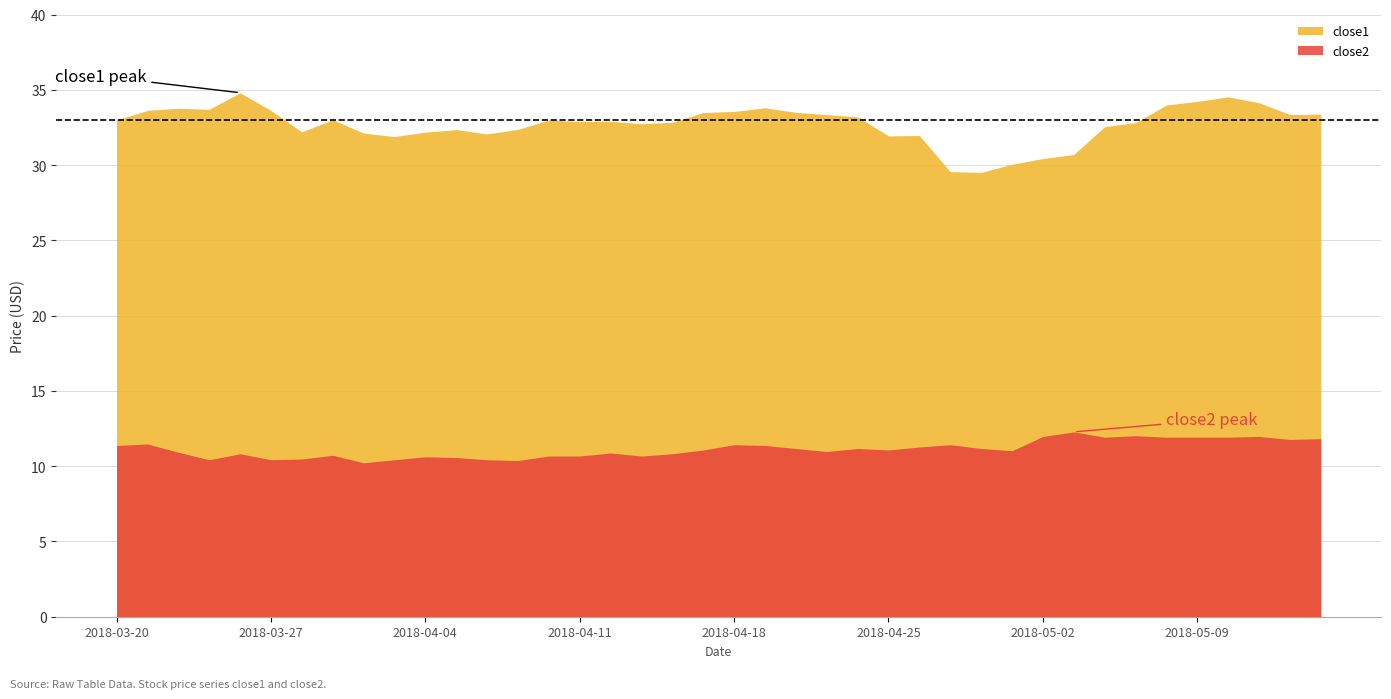

Reading left to right, list all the values displayed in this chart.

close1: 33.0	33.6	33.8	33.7	34.8	33.6	32.2	33.0	32.1	31.9	32.2	32.4	32.1	32.4	33.0	32.9	32.9	32.7	32.8	33.5	33.6	33.8	33.5	33.4	33.2	31.9	32.0	29.6	29.5	30.1	30.4	30.7	32.6	32.8	34.0	34.2	34.5	34.1	33.4	33.4
close2: 11.4	11.5	10.9	10.4	10.8	10.4	10.5	10.7	10.2	10.4	10.6	10.6	10.4	10.4	10.7	10.7	10.9	10.7	10.8	11.1	11.4	11.4	11.2	11.0	11.2	11.1	11.3	11.4	11.2	11.0	12.0	12.3	11.9	12.0	11.9	11.9	11.9	12.0	11.8	11.8